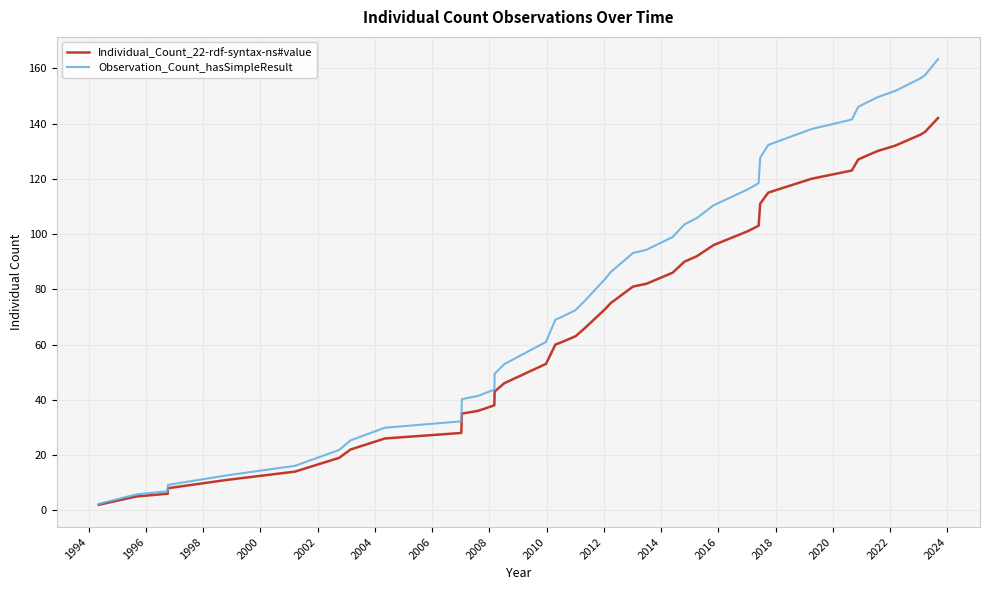

What is the maximum value shown in the chart?

163.3